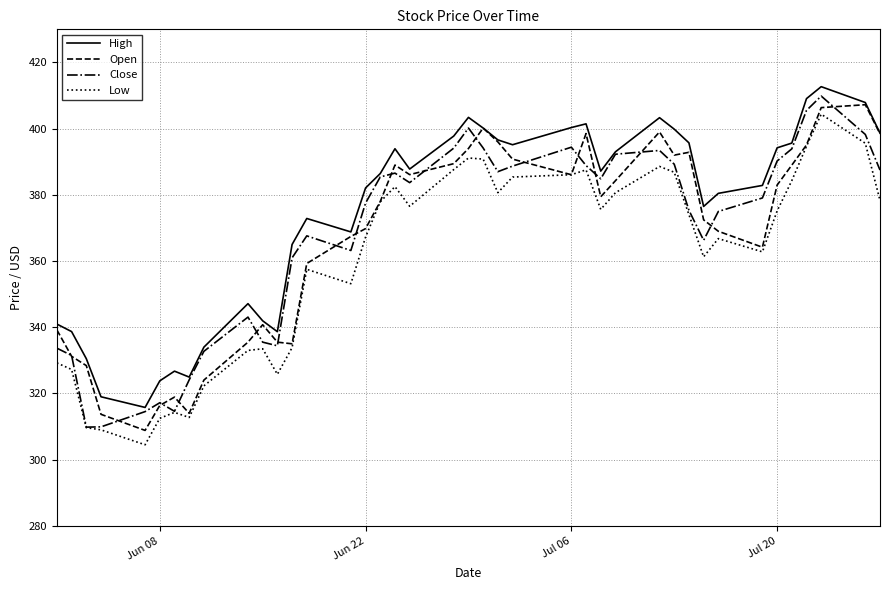

At how many categories does at least one series exceed 354?

28